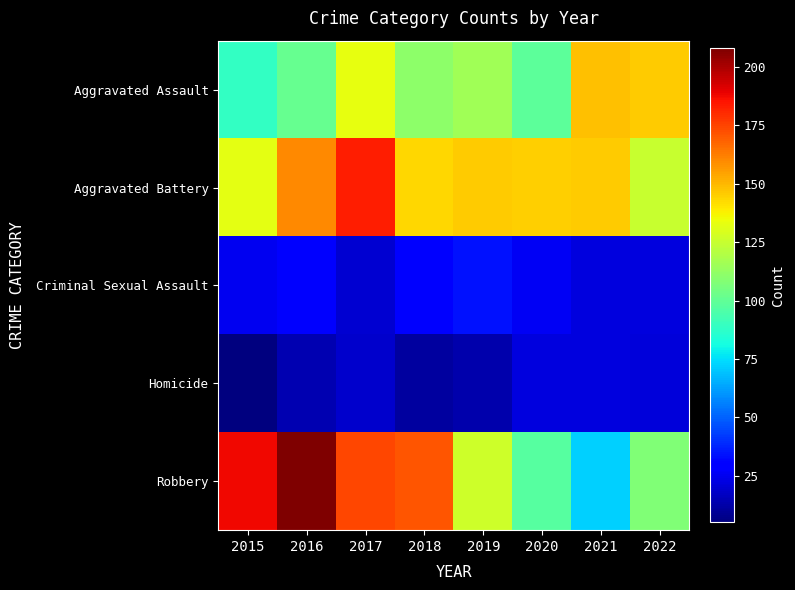

At 2020, list the series in order from largest to smallest.

Aggravated Battery, Aggravated Assault, Robbery, Criminal Sexual Assault, Homicide